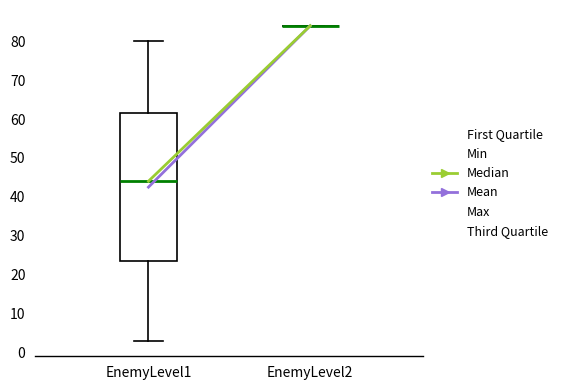

Reading left to right, read every box against the y-axis: the position of its median line, the range the box covers, and the ends of its whiskers. The values are not printed on the chart, so give them approximately, as read against the axis.

EnemyLevel1: median 44, box 24 to 62, whiskers 3 to 80
EnemyLevel2: box collapsed to a line at 84, whiskers 84 to 84